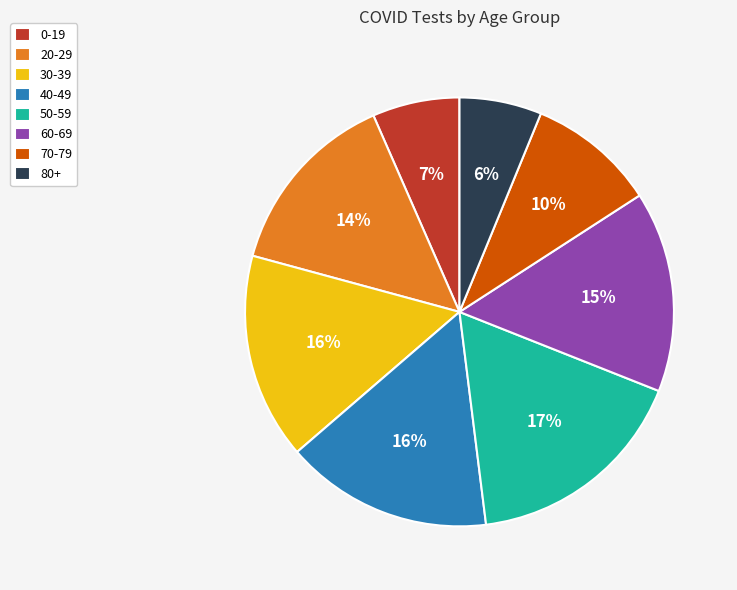

Count the number of slices in the pie.

8